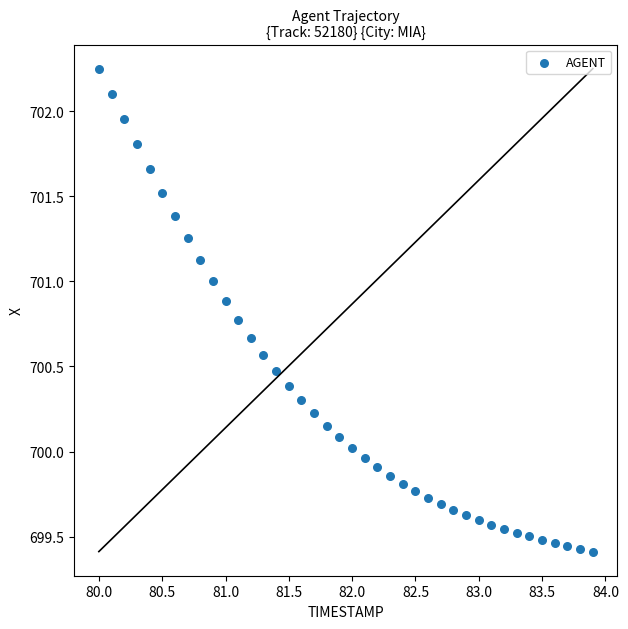

What is the range of X values (max minus min)?

3.9